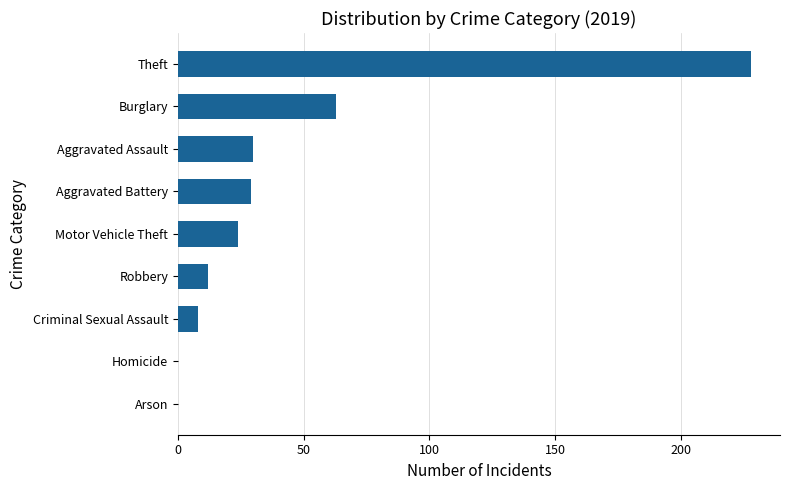

Which has a higher value, Motor Vehicle Theft or Aggravated Battery?

Aggravated Battery